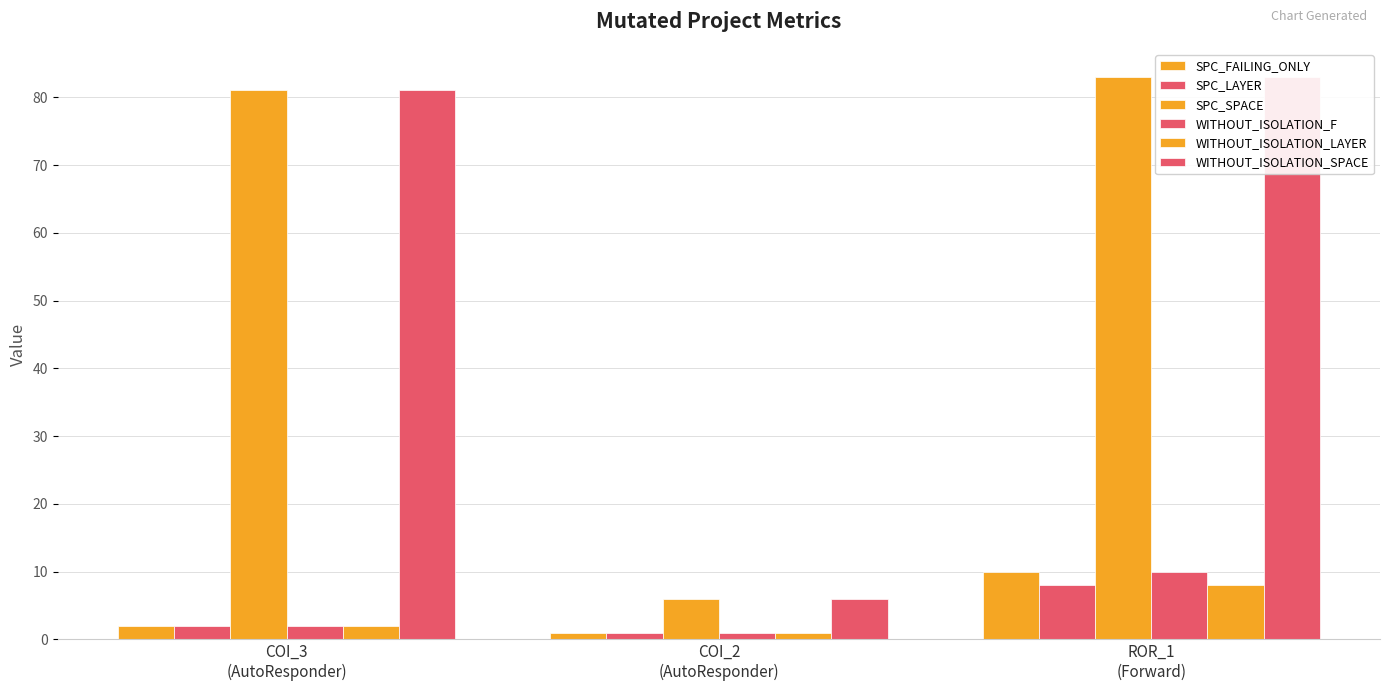

Is the value of WITHOUT_ISOLATION_SPACE at ROR_1
(Forward) greater than the value of WITHOUT_ISOLATION_LAYER at COI_3
(AutoResponder)?

Yes